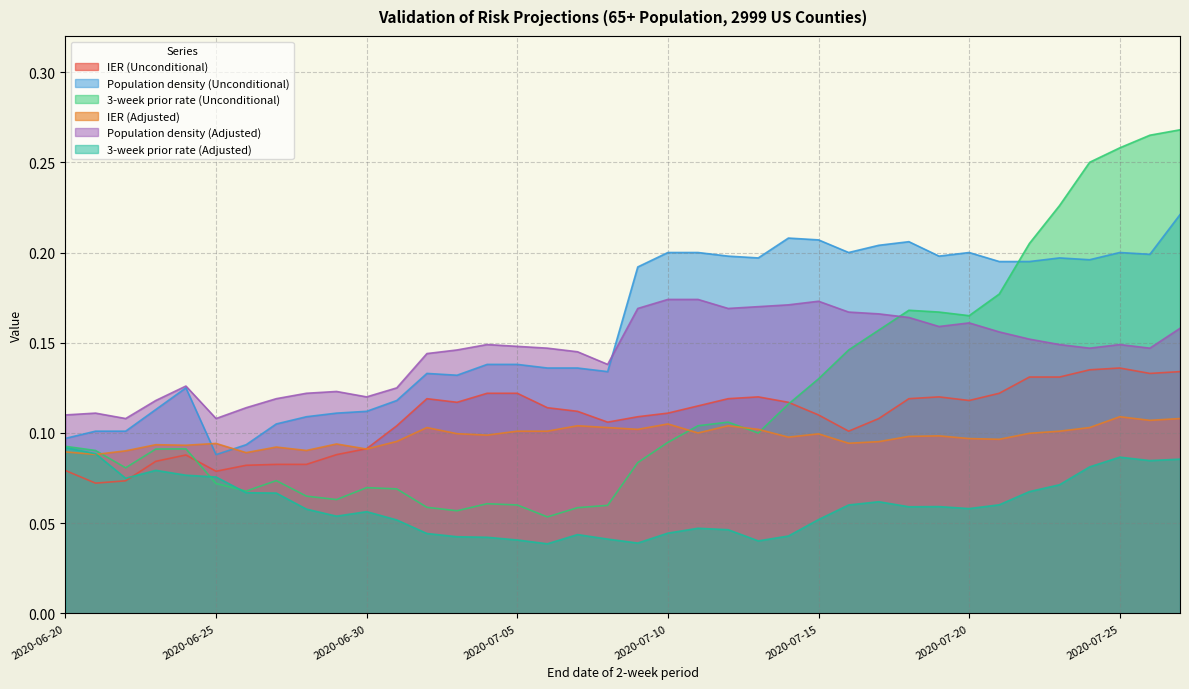

True or false: 3-week prior rate (Unconditional) has more than 1 points higher than both neighbors.

True